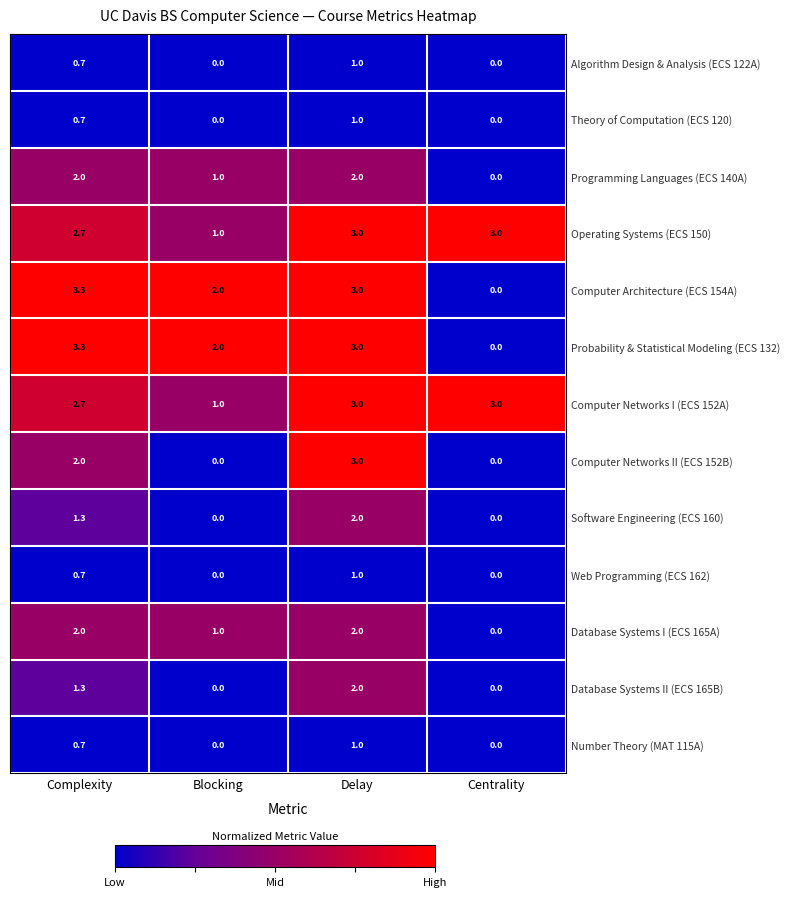

At how many categories does at least one series exceed 0?

4